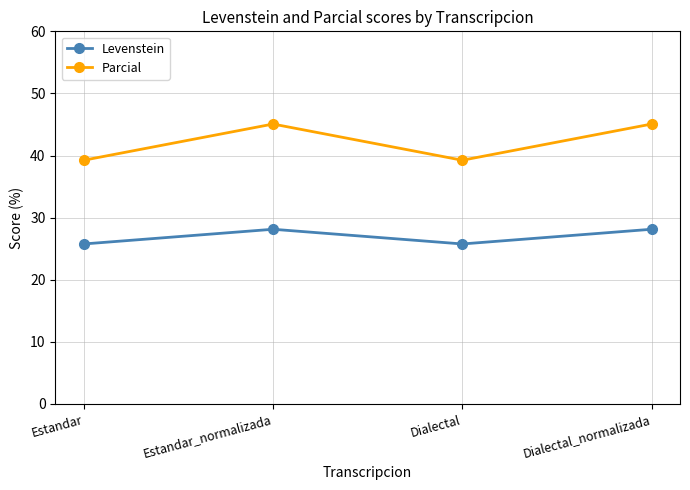

True or false: Parcial has a value of 39.2 at Dialectal.

True